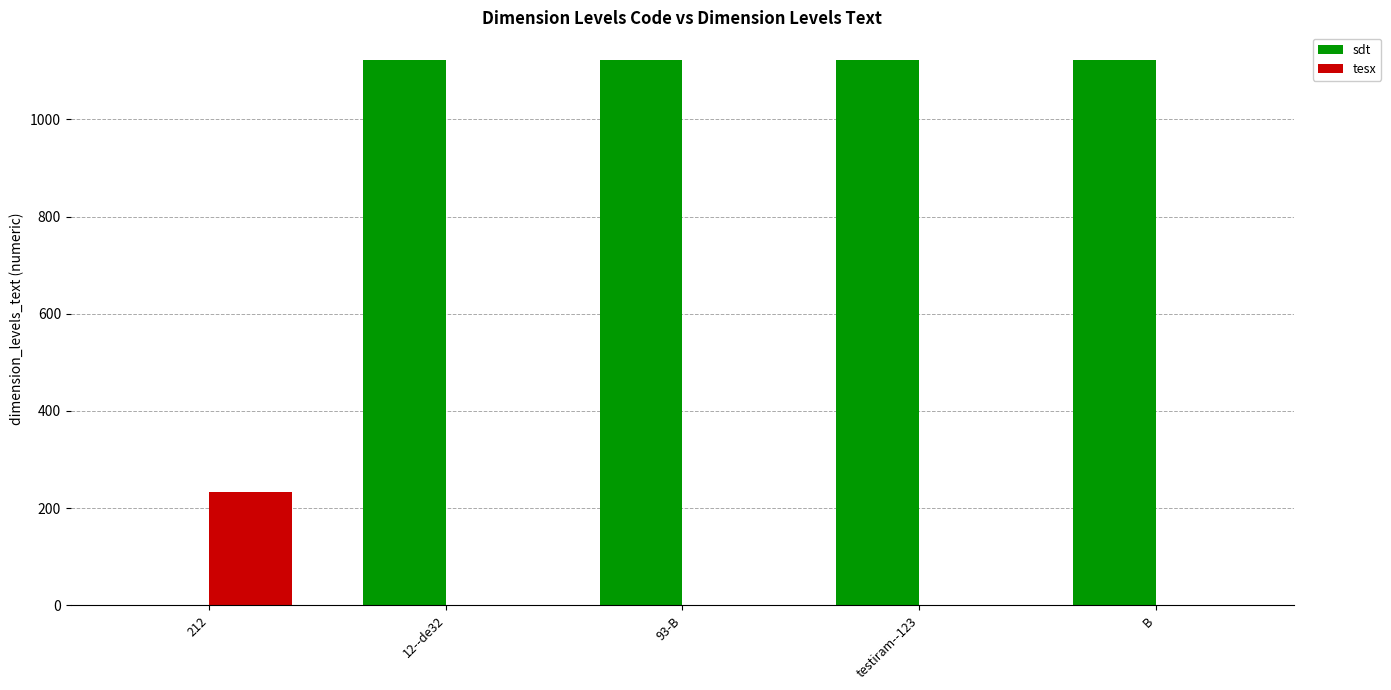

What is the approximate value of sdt at B?

1123